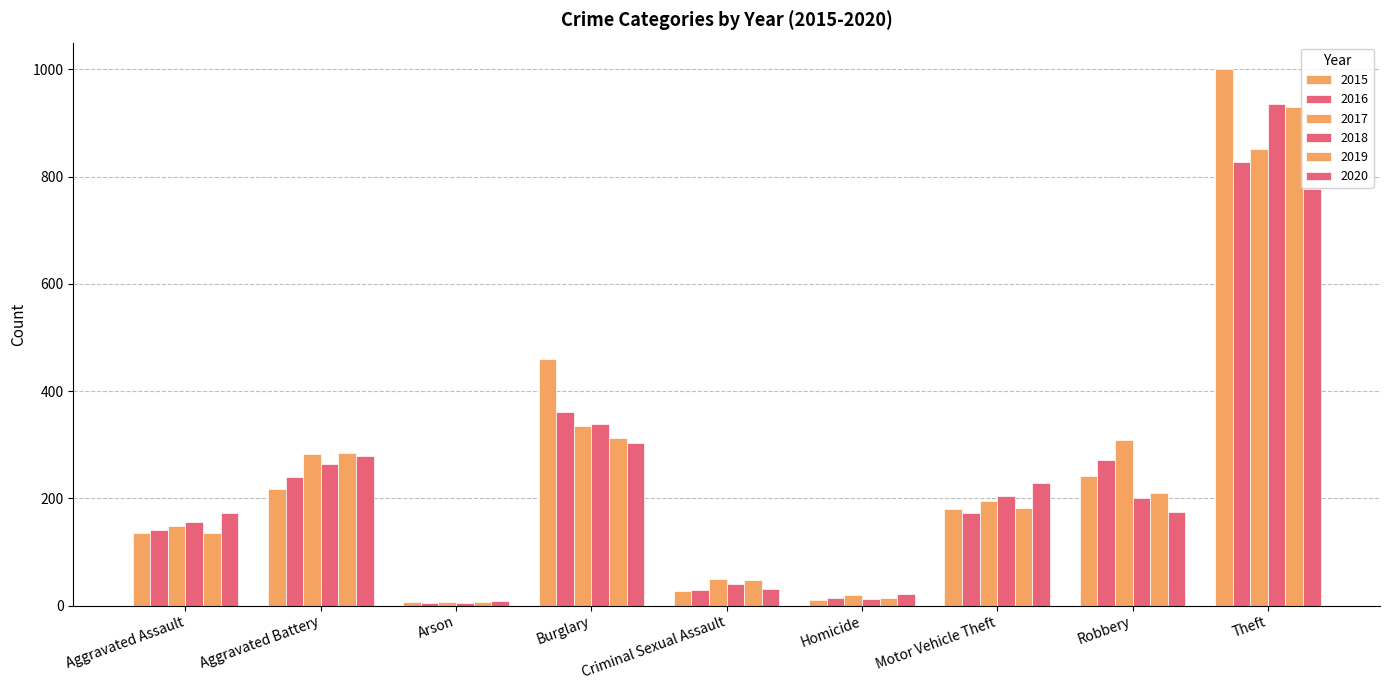

What is the label of the 1st bar from the right?

Theft